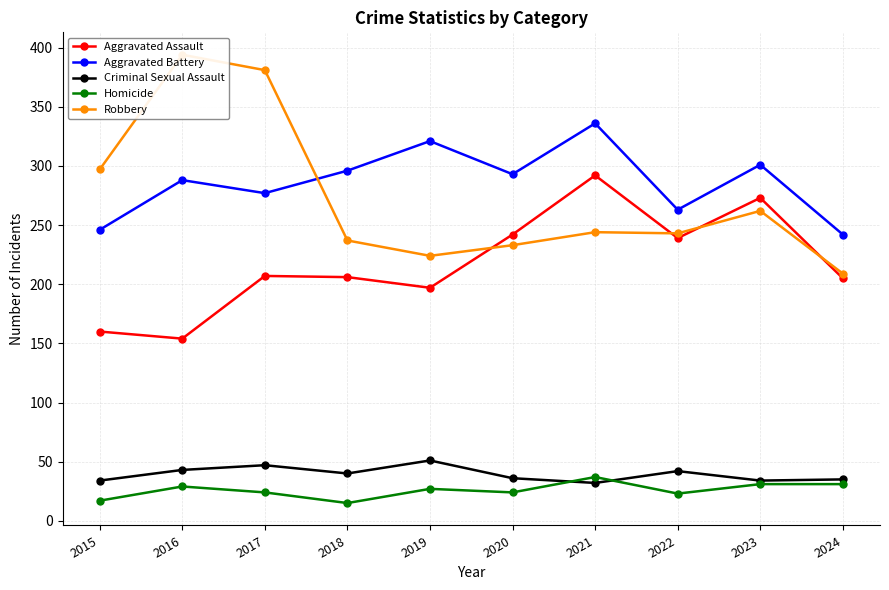

In Criminal Sexual Assault, how many points are lower than both neighbors (excluding endpoints)?

3